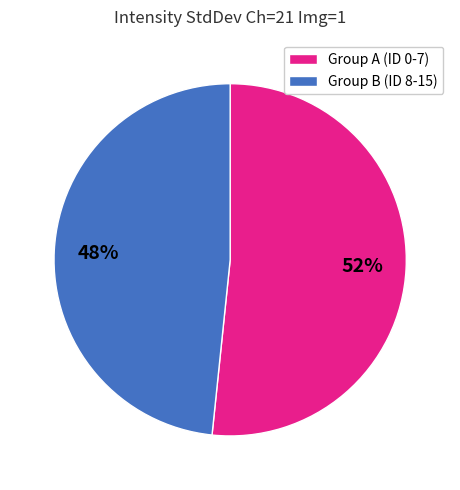

Combined, do Group B (ID 8-15) and Group A (ID 0-7) account for over 50%?

Yes